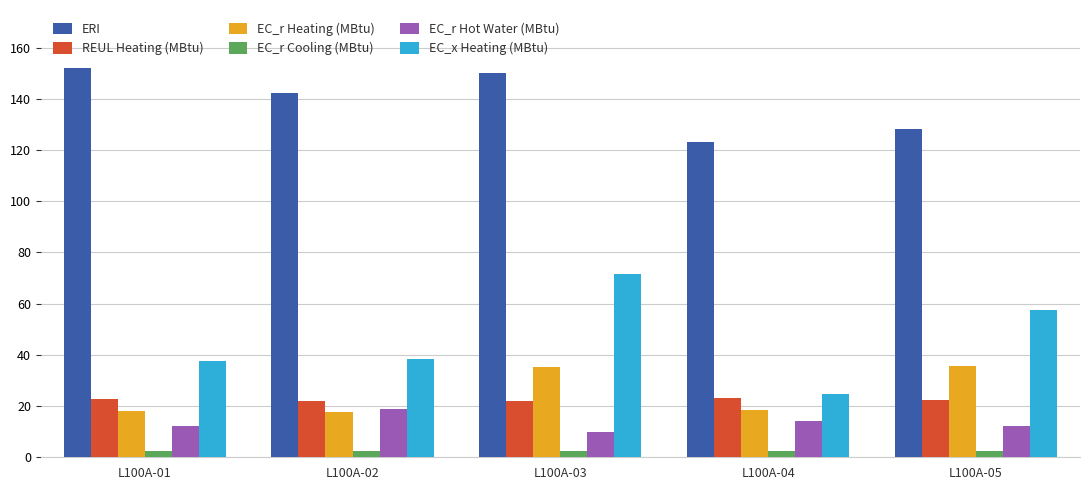

What is the value of the ERI bar at the 1st from the left?

151.9